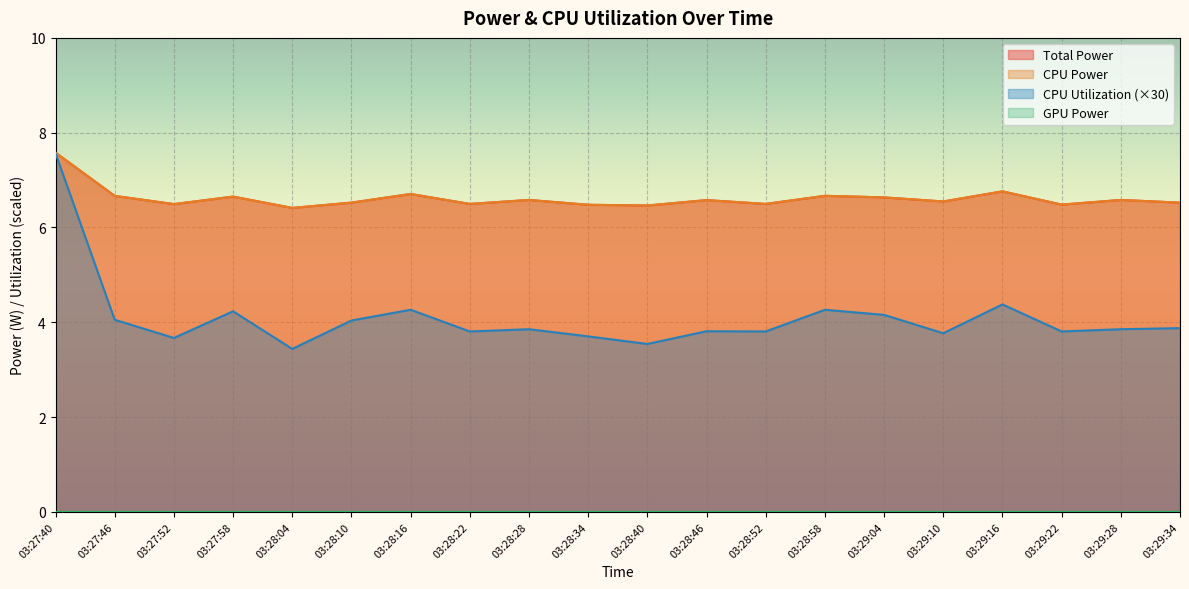

True or false: CPU Power has more than 1 points higher than both neighbors.

True